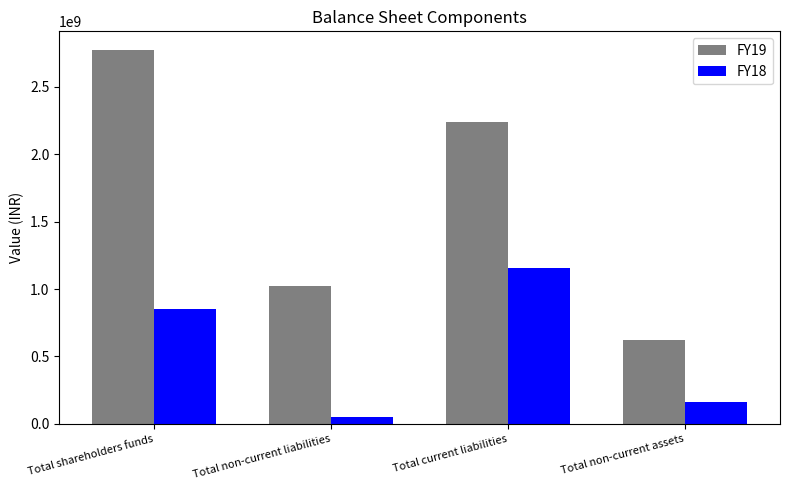

What value does the FY19 series have at Total shareholders funds, to the nearest 10?

2771806120